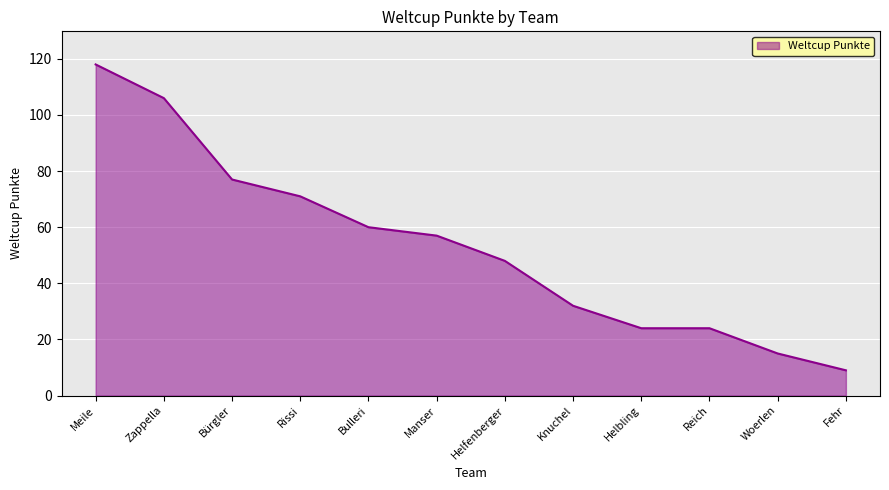

Which label corresponds to the largest value in the chart?

Meile